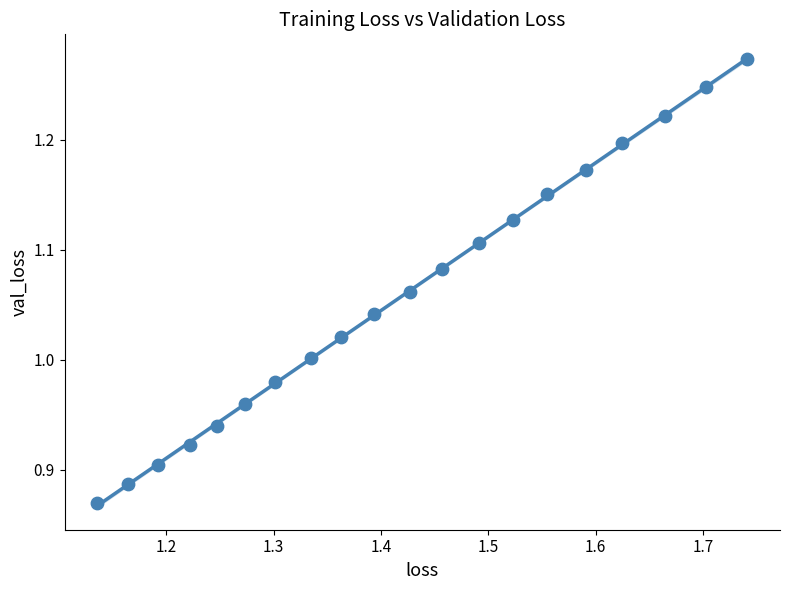

What is the range of X values (max minus min)?

0.6